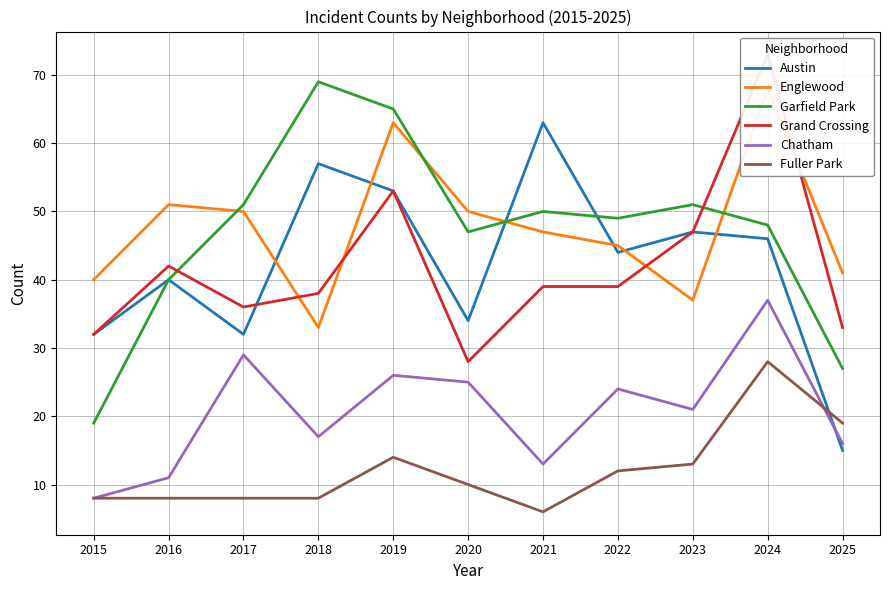

Which has a higher value, 2019 or 2021?

2021